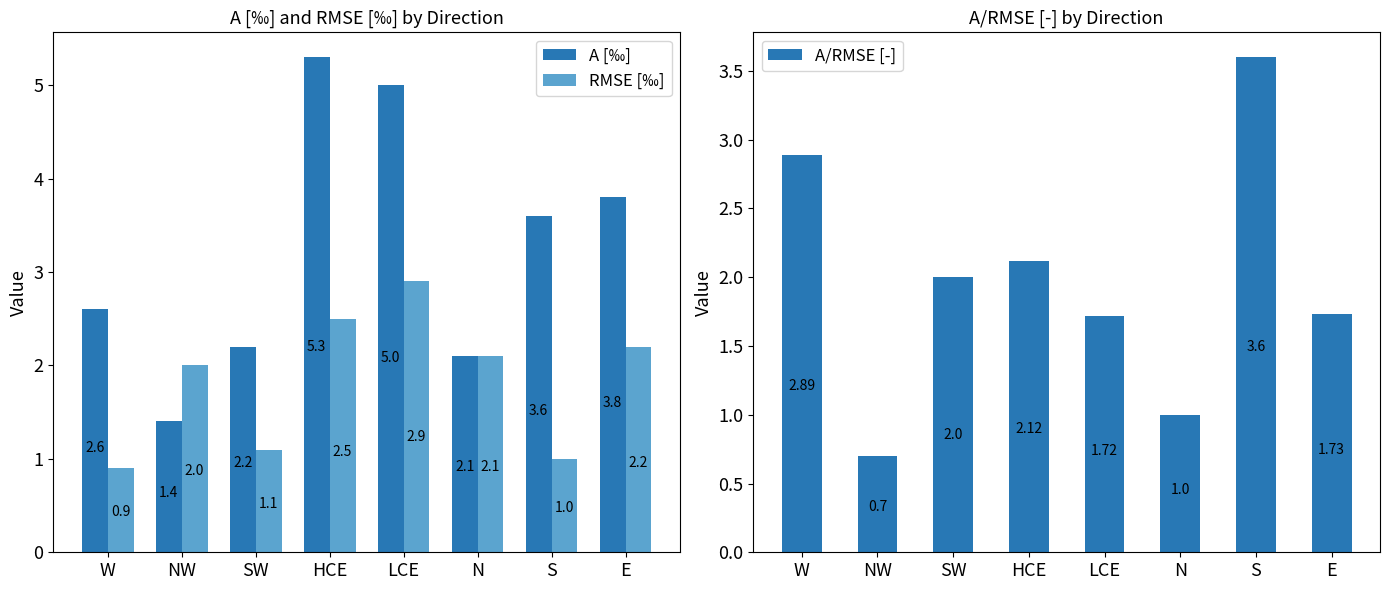

Which category has the lowest value in the A [‰] series?

NW